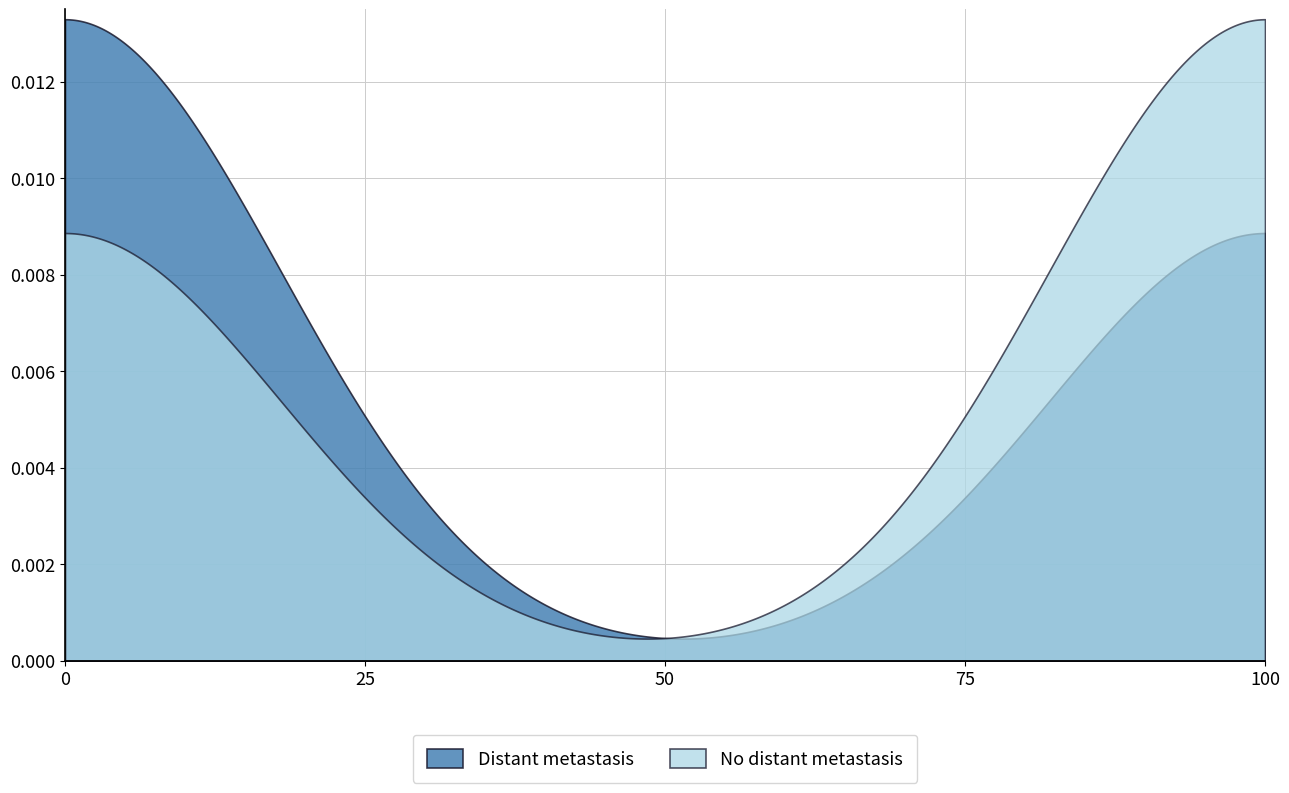

What are all the series names shown in the legend?

Distant metastasis, No distant metastasis